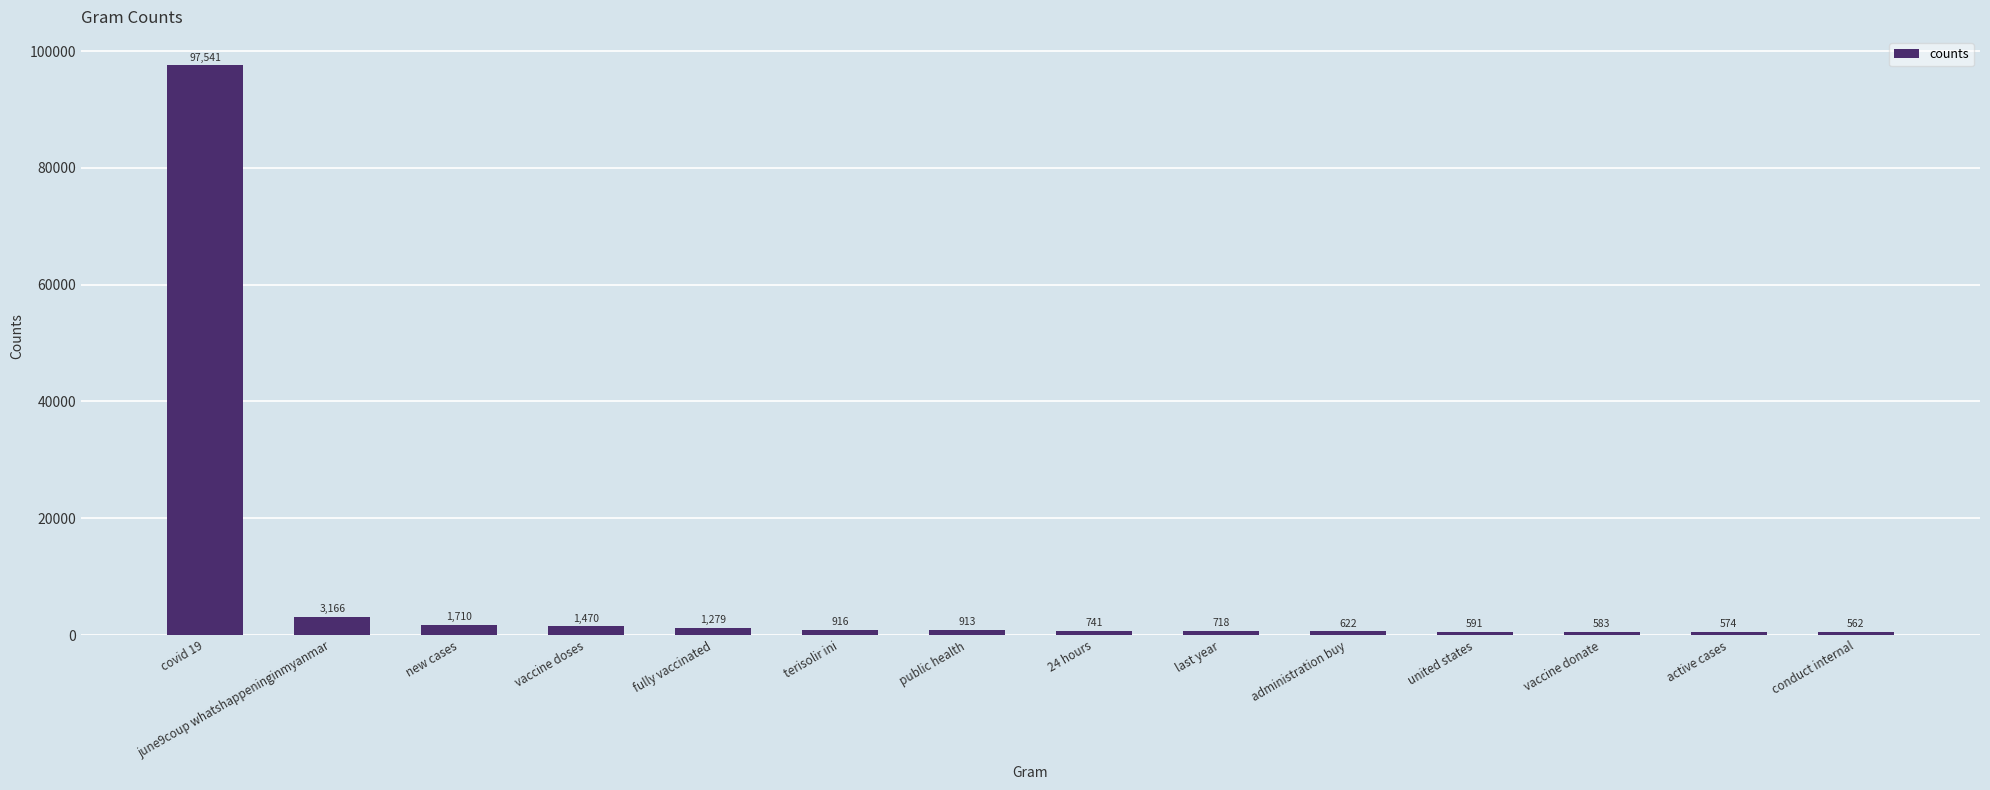

How many data points are less than 913?

7